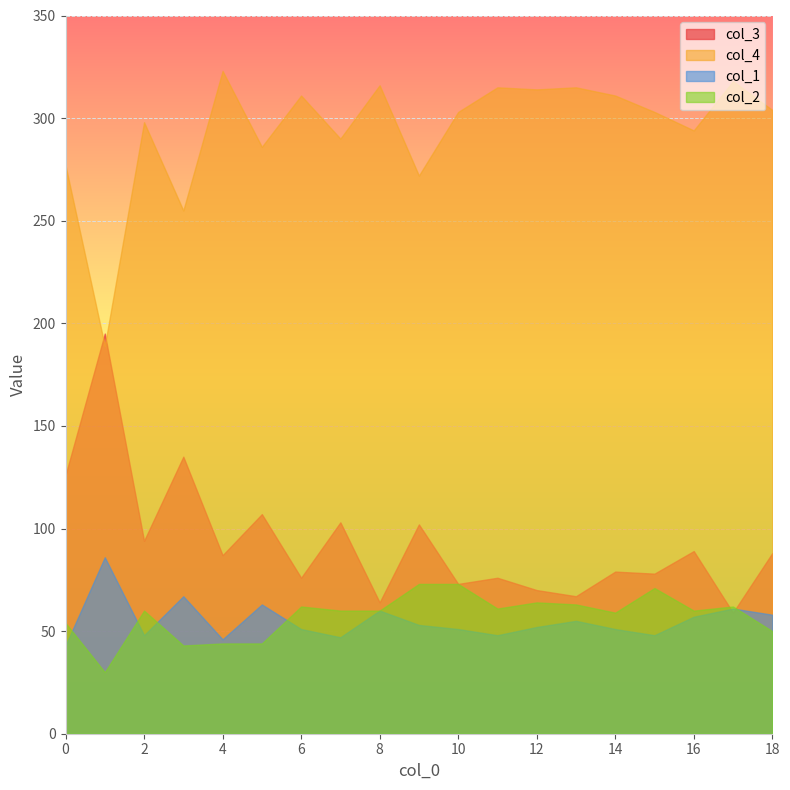

How many times do col_3 and col_4 cross each other?

2